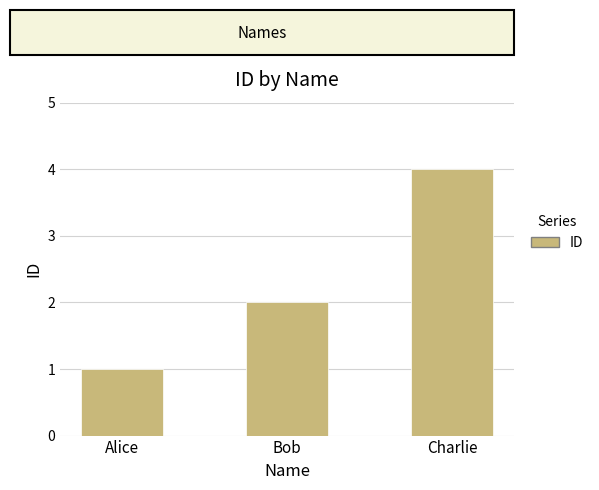

What is the sum of all values?

7